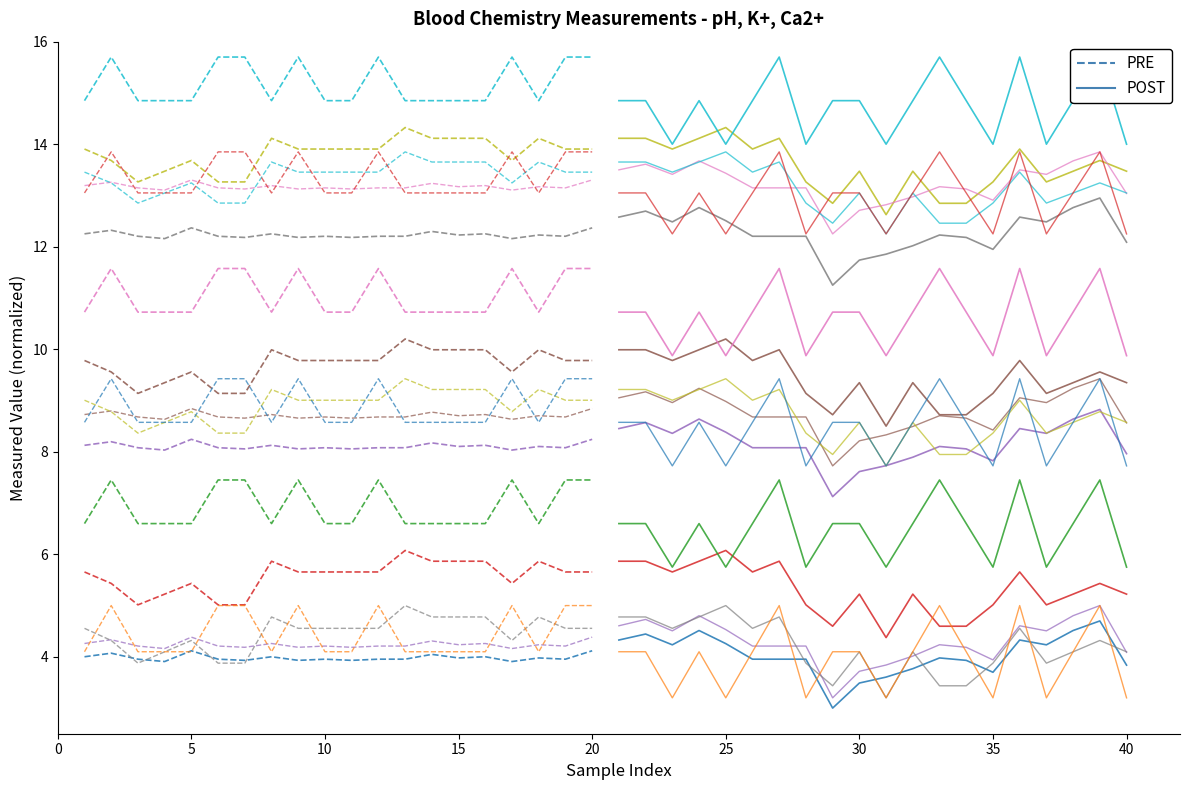

Is this an area chart (filled region under the line)?

No